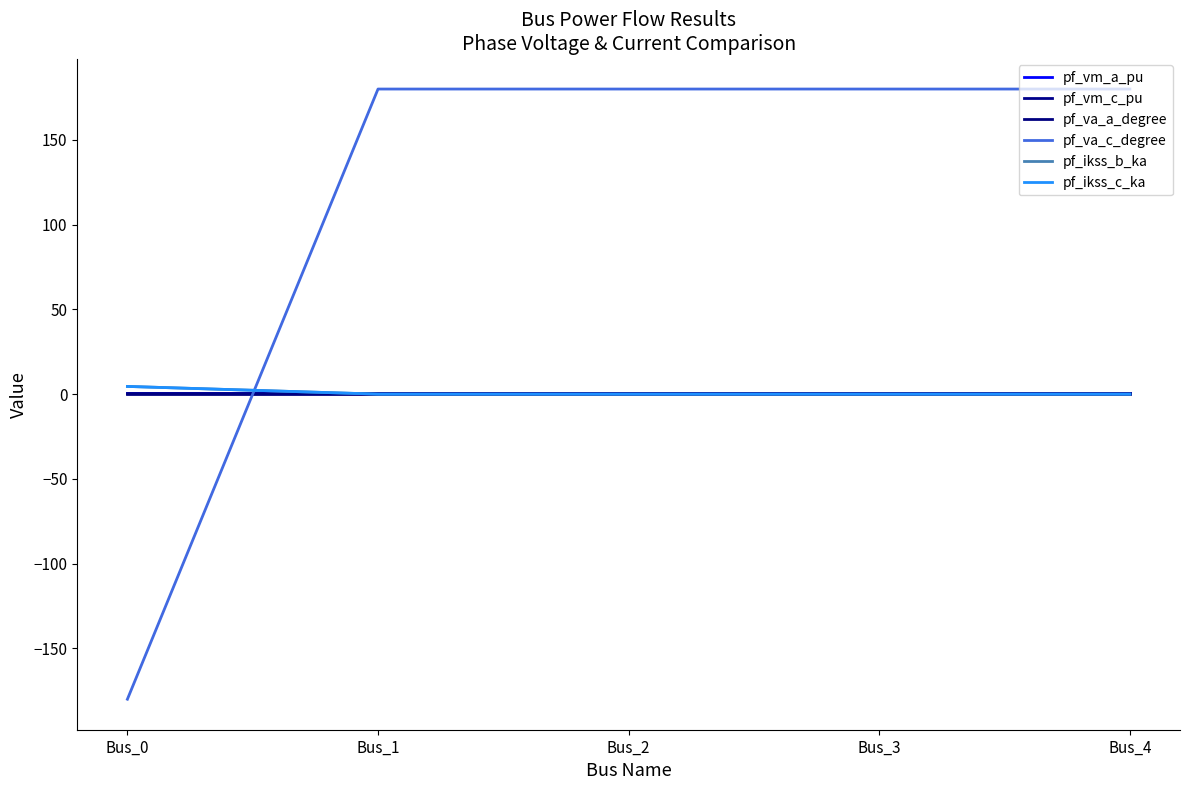

Reading left to right, list all the values displayed in this chart.

pf_vm_a_pu: Bus_0=1.0	Bus_1=1.0	Bus_2=1.0	Bus_3=1.0	Bus_4=1.0
pf_vm_c_pu: Bus_0=1.0	Bus_1=1.0	Bus_2=1.0	Bus_3=1.0	Bus_4=1.0
pf_va_a_degree: Bus_0=-0.0	Bus_1=0.0	Bus_2=0.0	Bus_3=0.0	Bus_4=0.0
pf_va_c_degree: Bus_0=-180.0	Bus_1=180.0	Bus_2=180.0	Bus_3=180.0	Bus_4=180.0
pf_ikss_b_ka: Bus_0=4.5	Bus_1=0.0	Bus_2=0.0	Bus_3=0.0	Bus_4=0.0
pf_ikss_c_ka: Bus_0=4.5	Bus_1=0.0	Bus_2=0.0	Bus_3=0.0	Bus_4=0.0